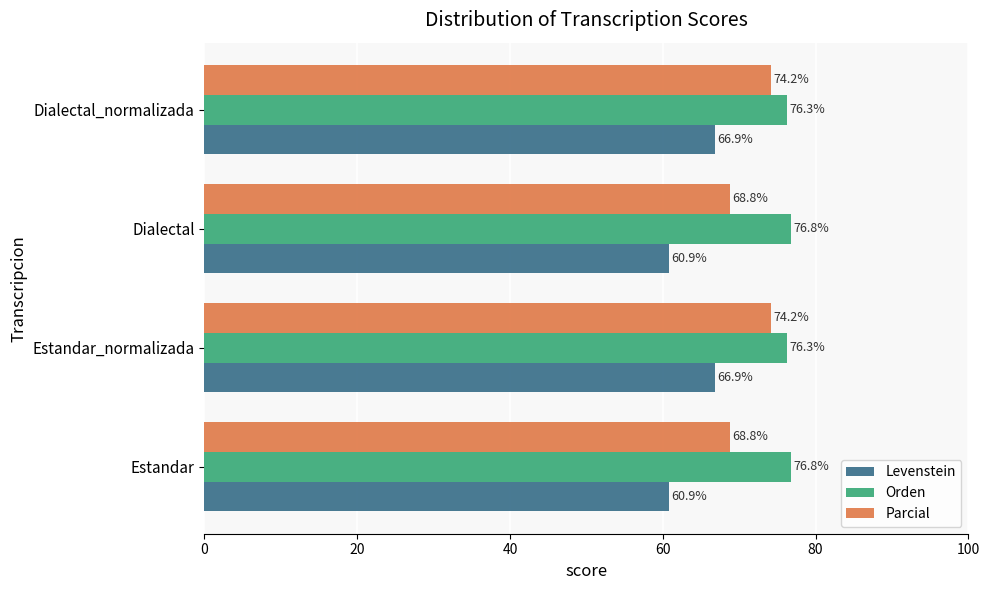

What is the difference between the maximum and minimum values in the Parcial series?

5.4